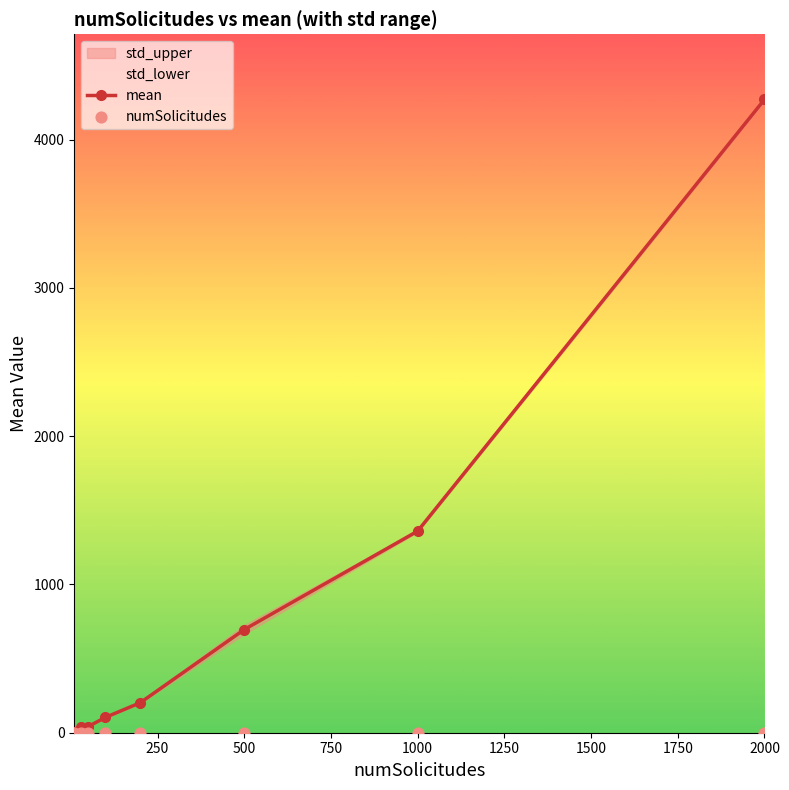

At how many categories does at least one series exceed 2766?

1